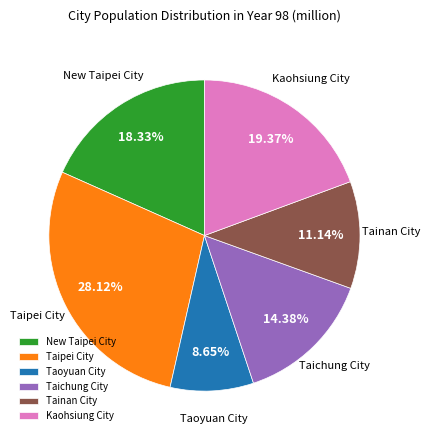

Which slice is the smallest?

Taoyuan City